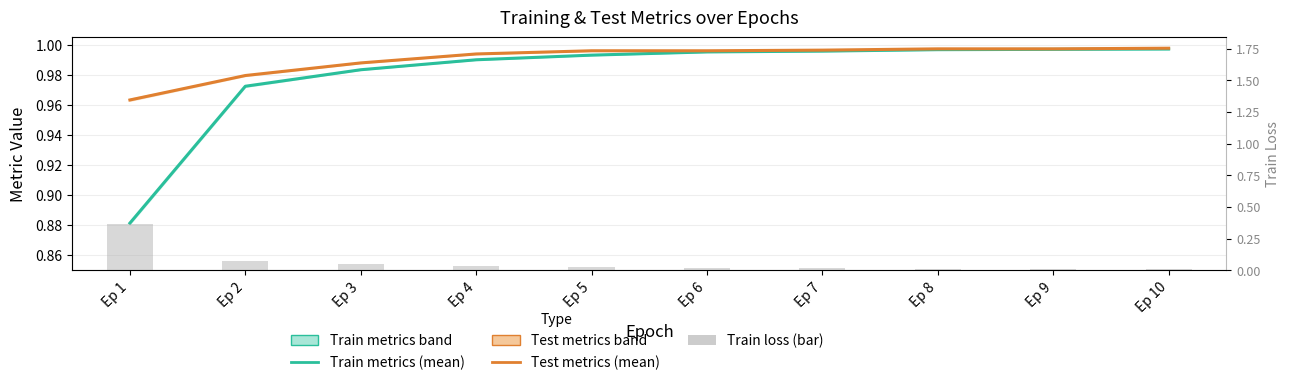

Which series has the widest spread of values?

Train loss